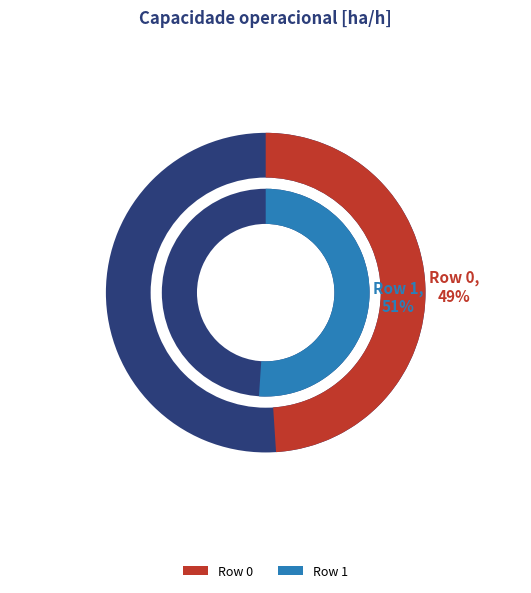

What is the change in value from Row 0 to Row 1?

+0.2